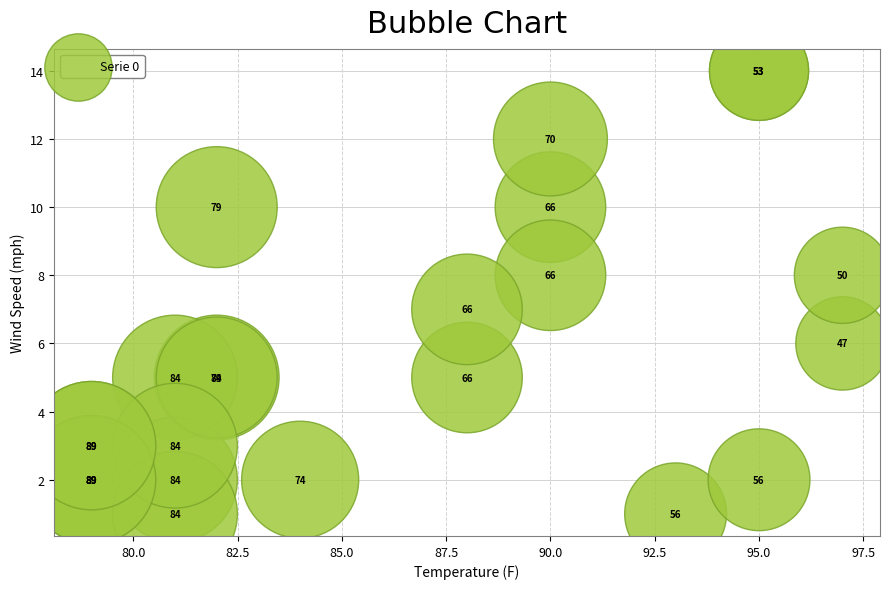

What Y value in the scatter plot is closest to 7?

7